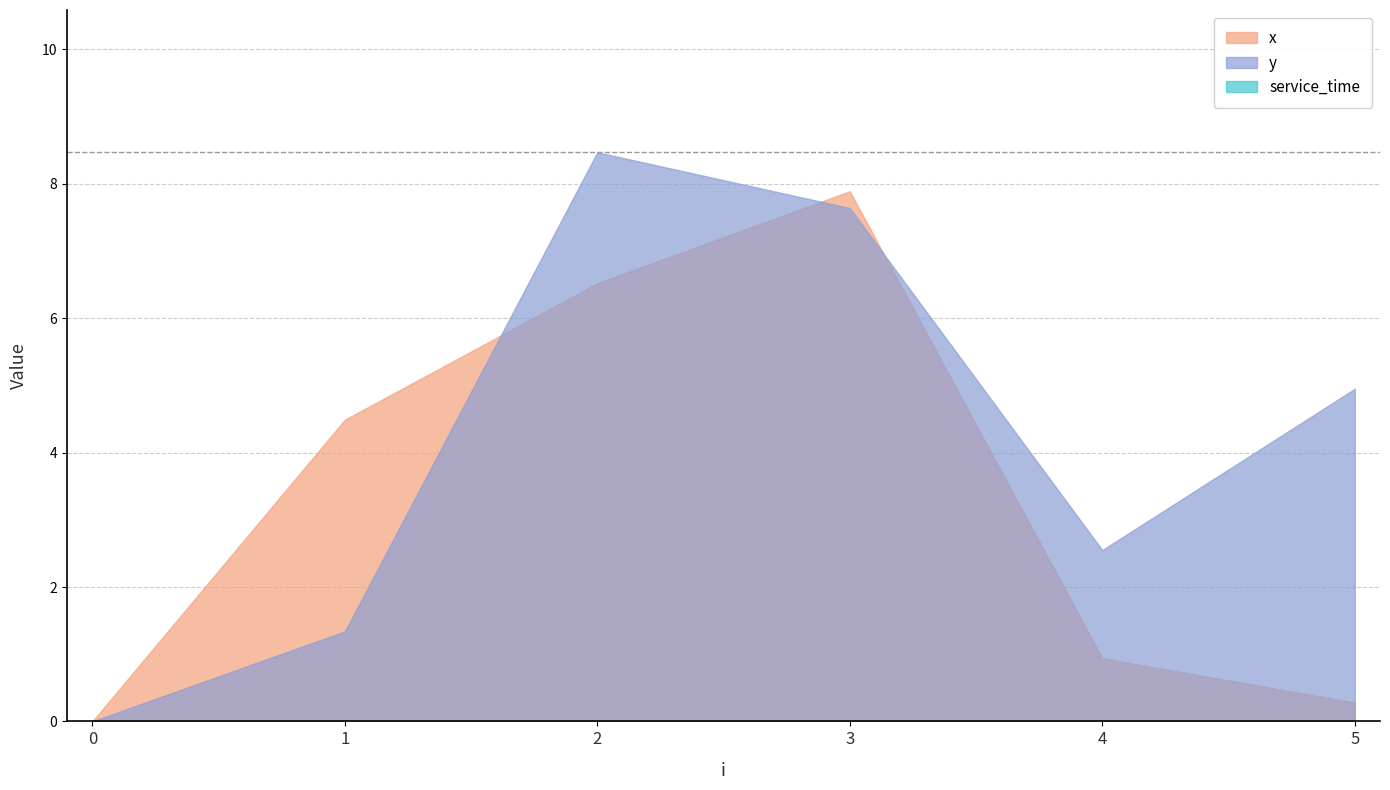

True or false: service_time and x intersect in this chart.

False